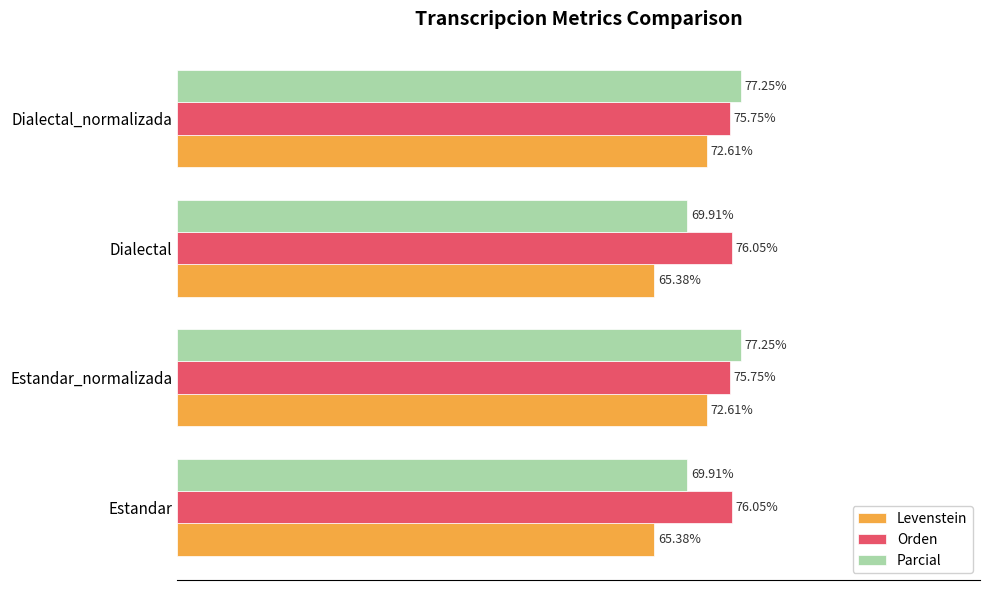

Which series changed the most between Estandar and Estandar_normalizada?

Parcial